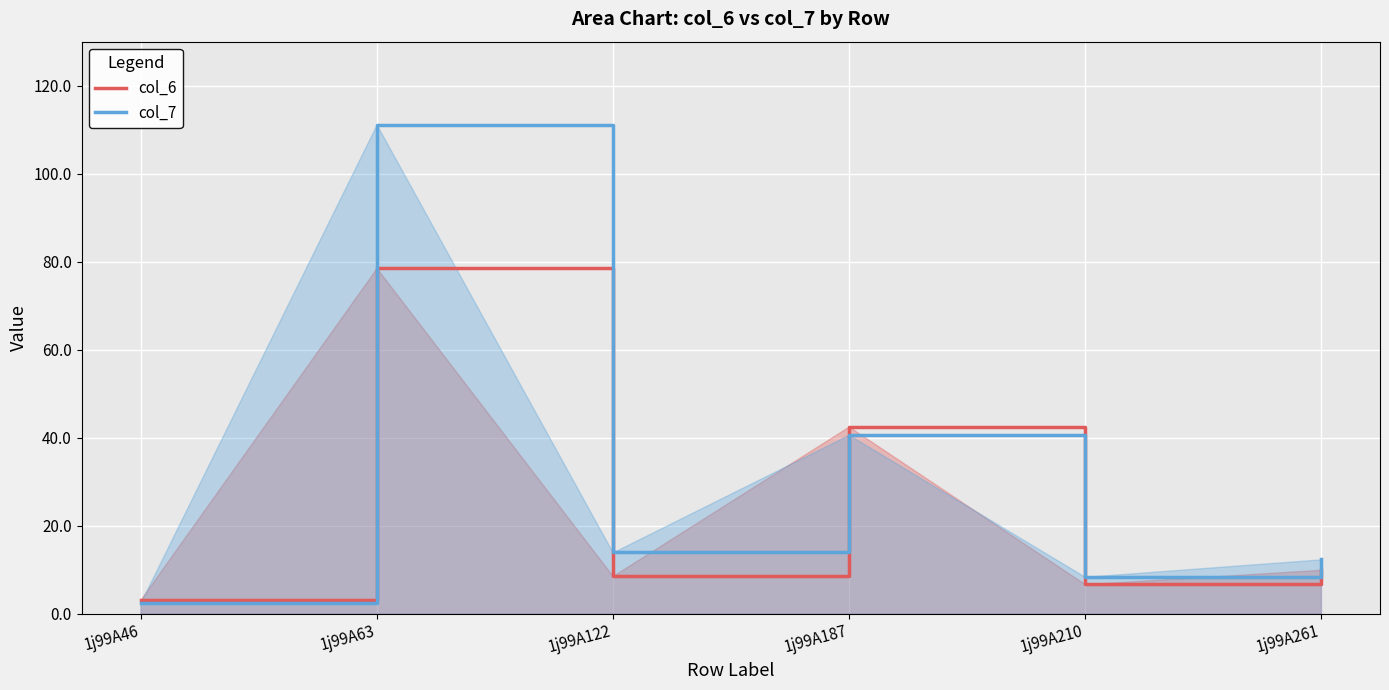

At which category does col_7 reach its first local peak?

1j99A63